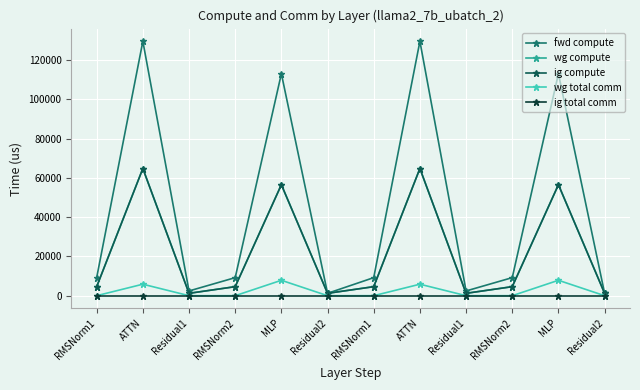

Is the value of fwd compute at RMSNorm2 greater than the value of wg total comm at RMSNorm2?

Yes